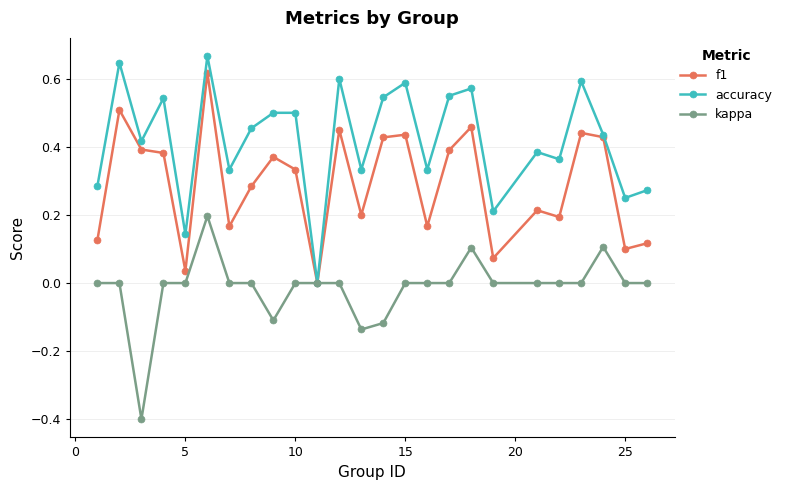

How many categories are shown in the chart?

25